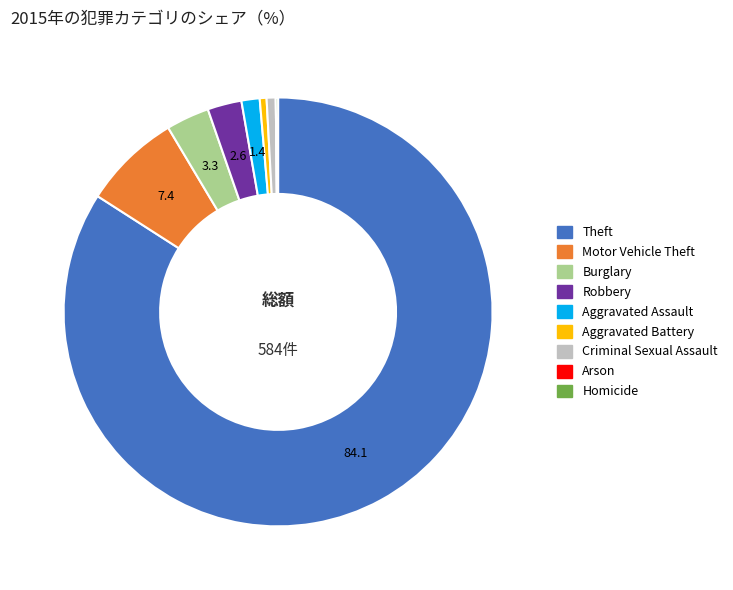

Which slice is the largest?

Theft